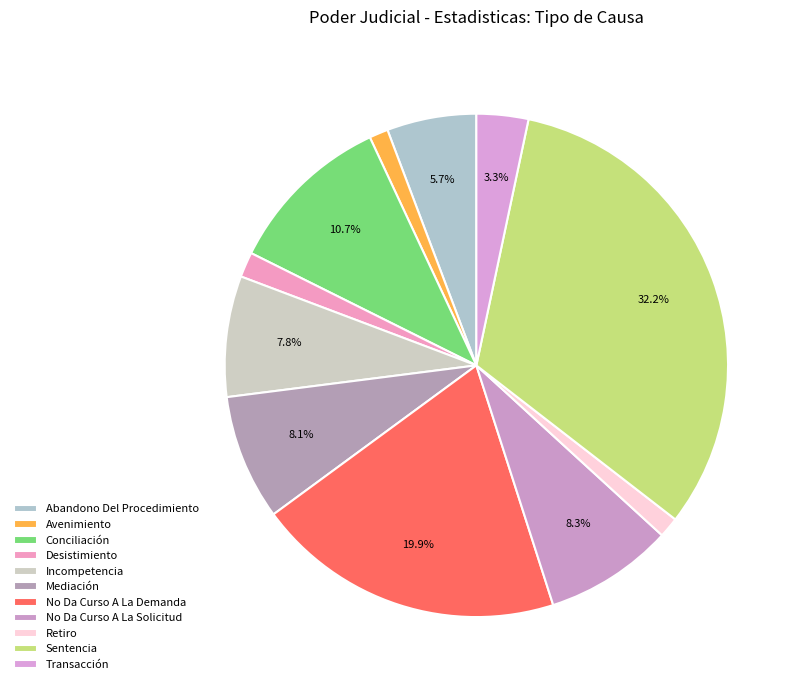

What percentage is NOT represented by Avenimiento?

98.8%